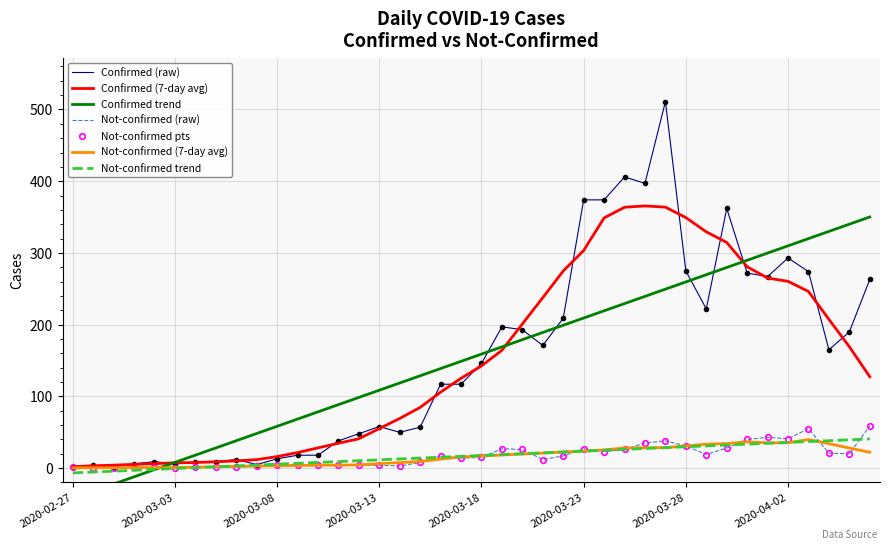

At 2020-03-04, list the series in order from smallest to largest.

not-confirmed, confirmed